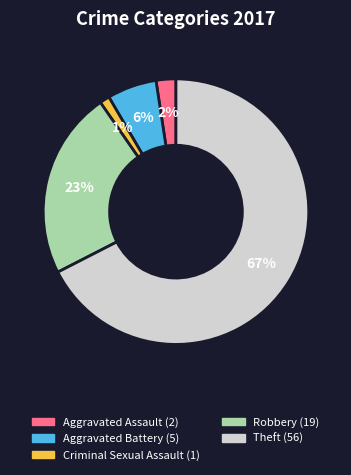

What is the majority slice?

Theft